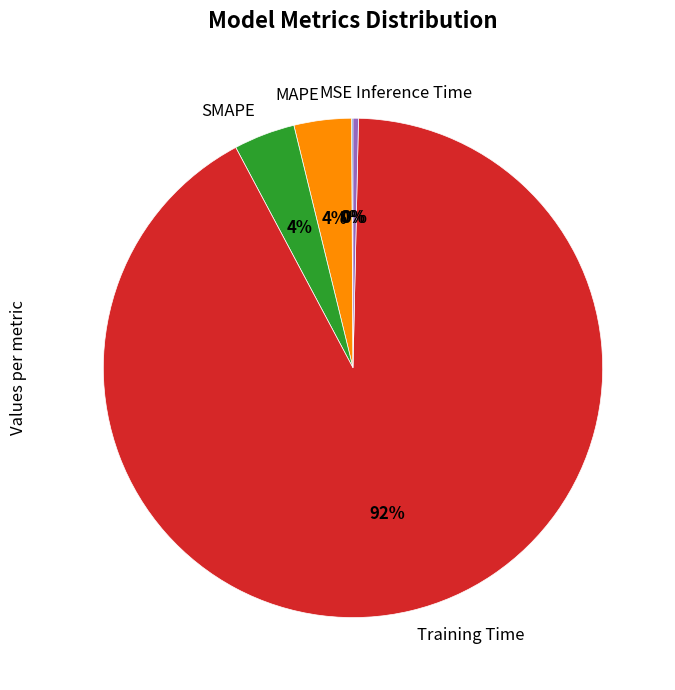

True or false: MAPE accounts for 4% of the total.

True